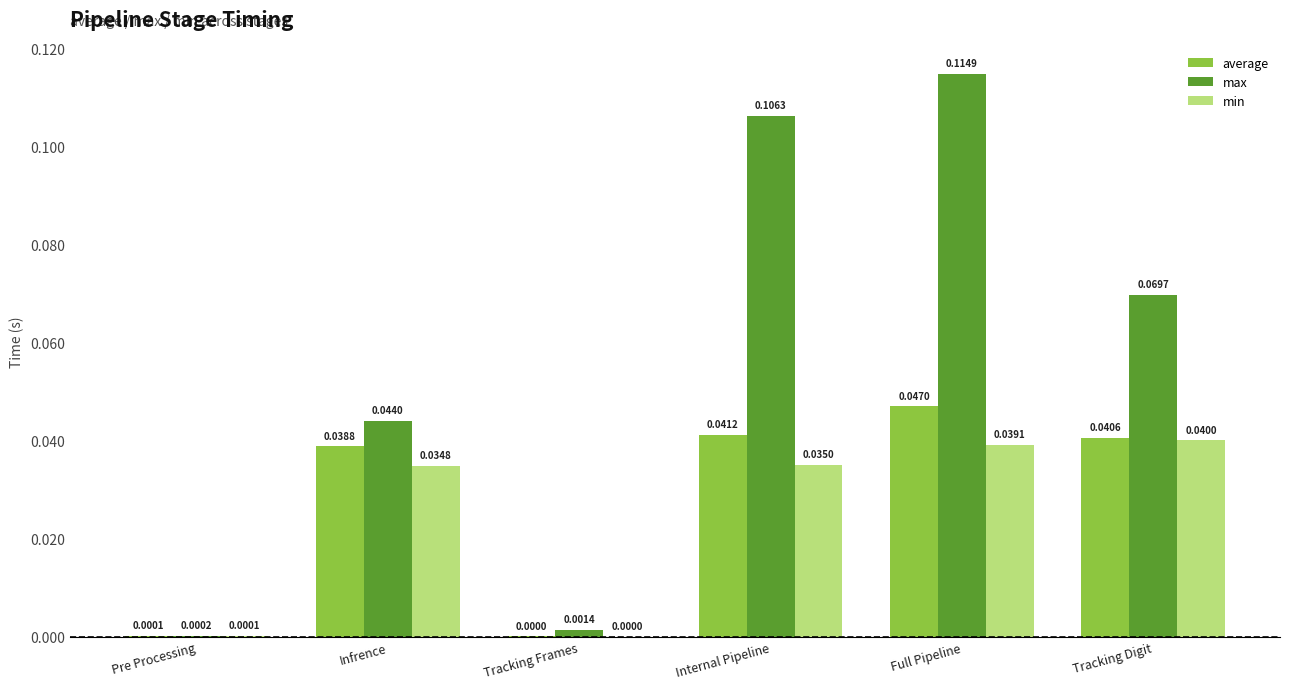

Which series has the largest total across all categories?

max